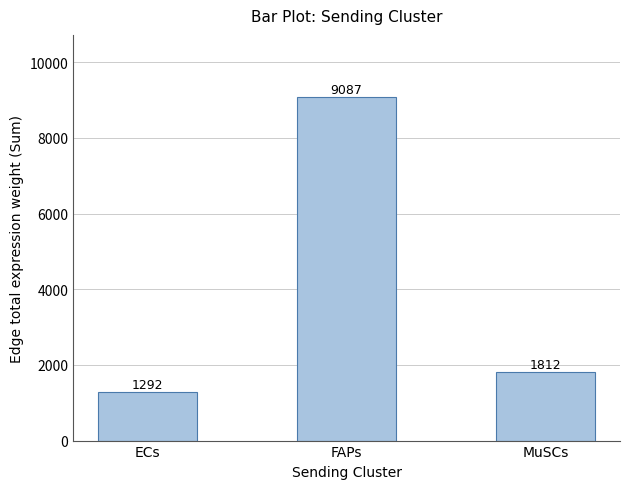

How many data points are above 1812?

2